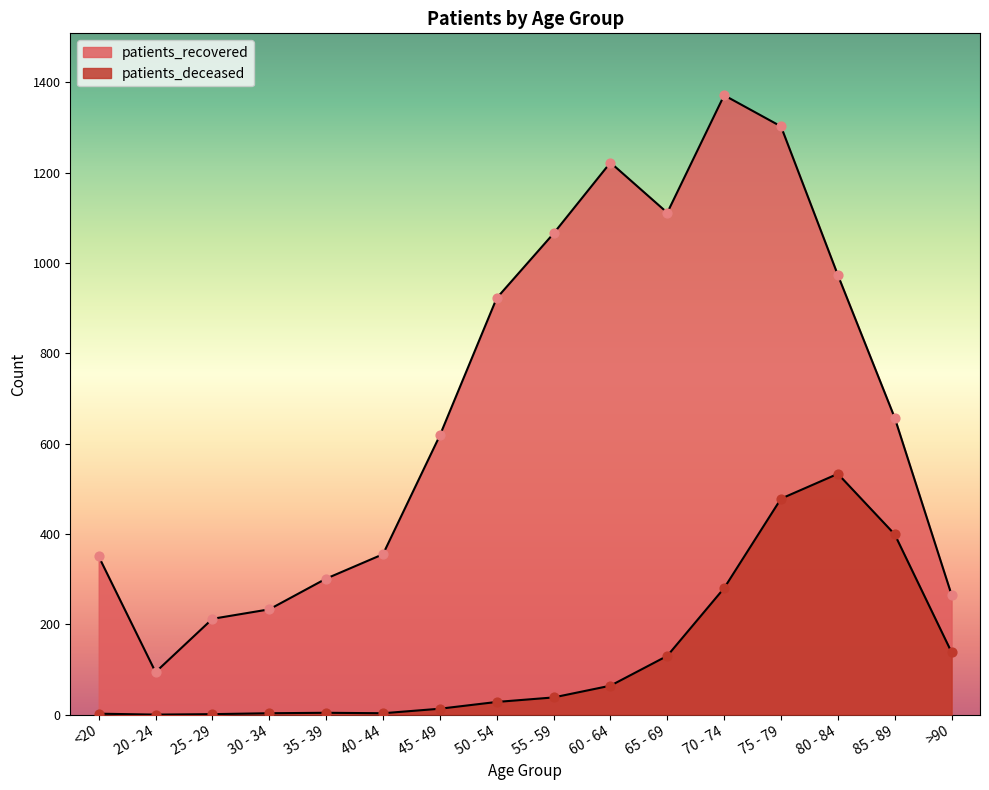

What are all the series names shown in the legend?

patients_deceased, patients_recovered